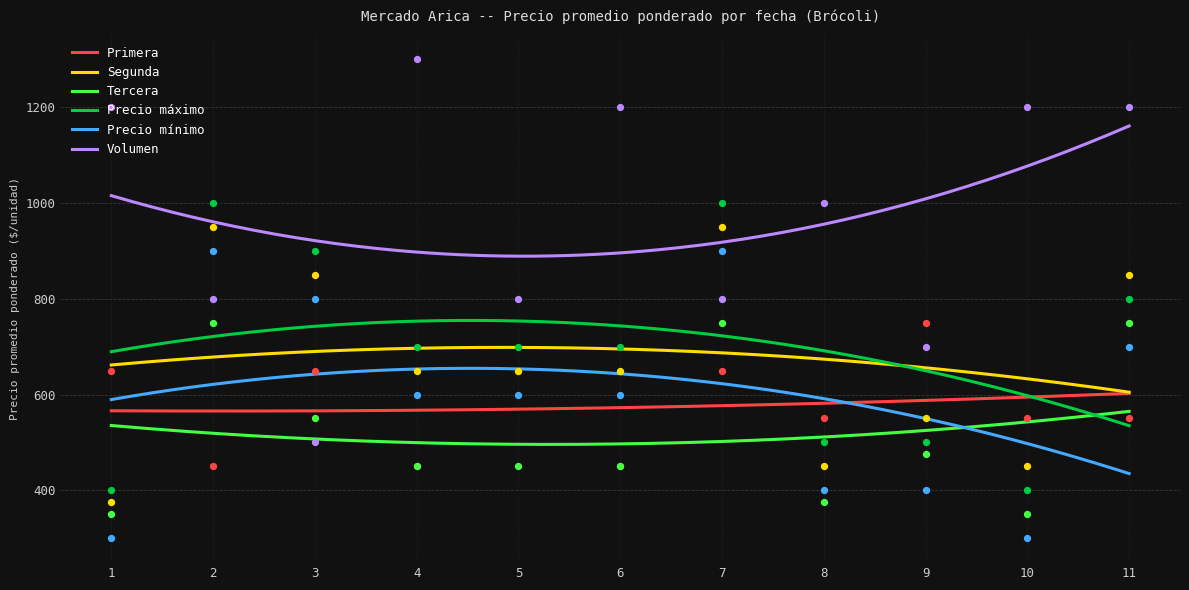

Which series has the largest Y range (max minus min)?

Volumen